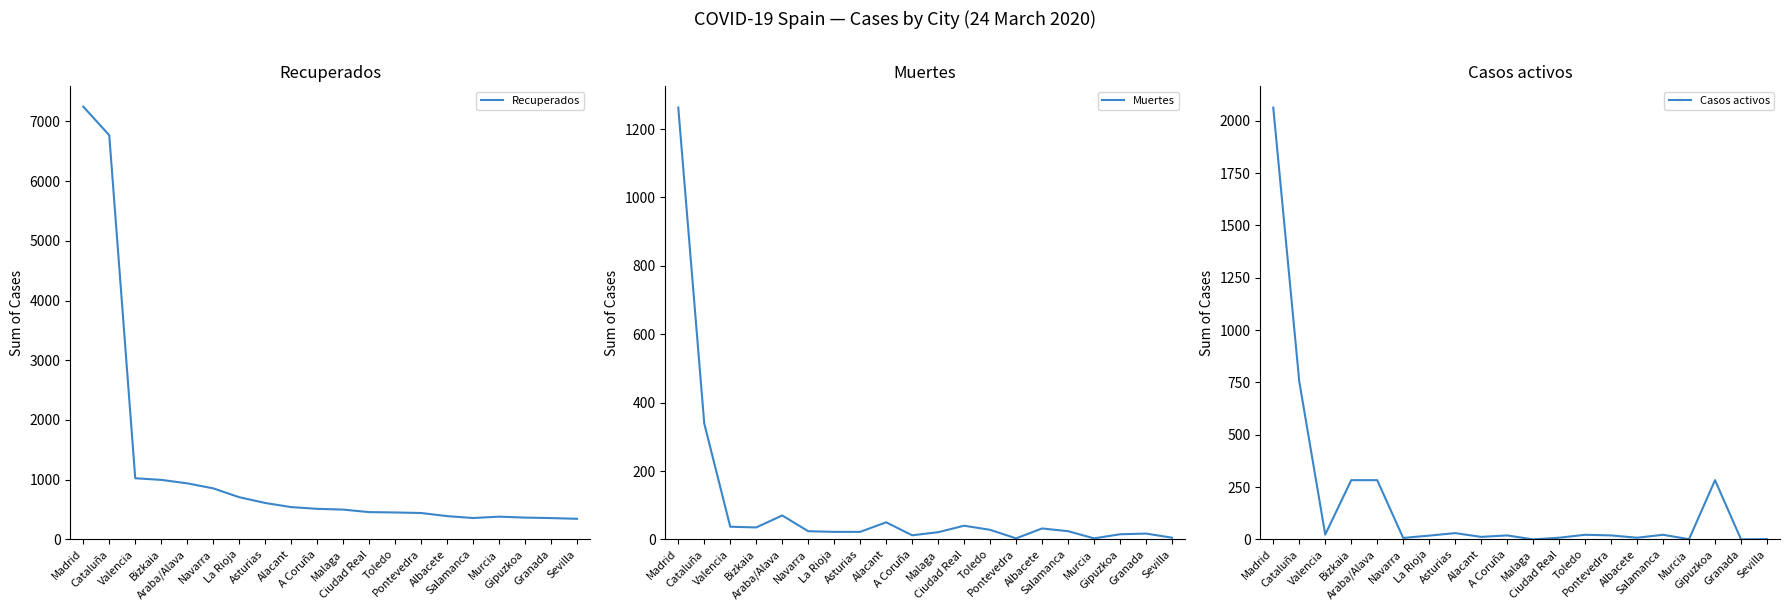

Which has a higher value, Alacant or Araba/Alava?

Araba/Alava